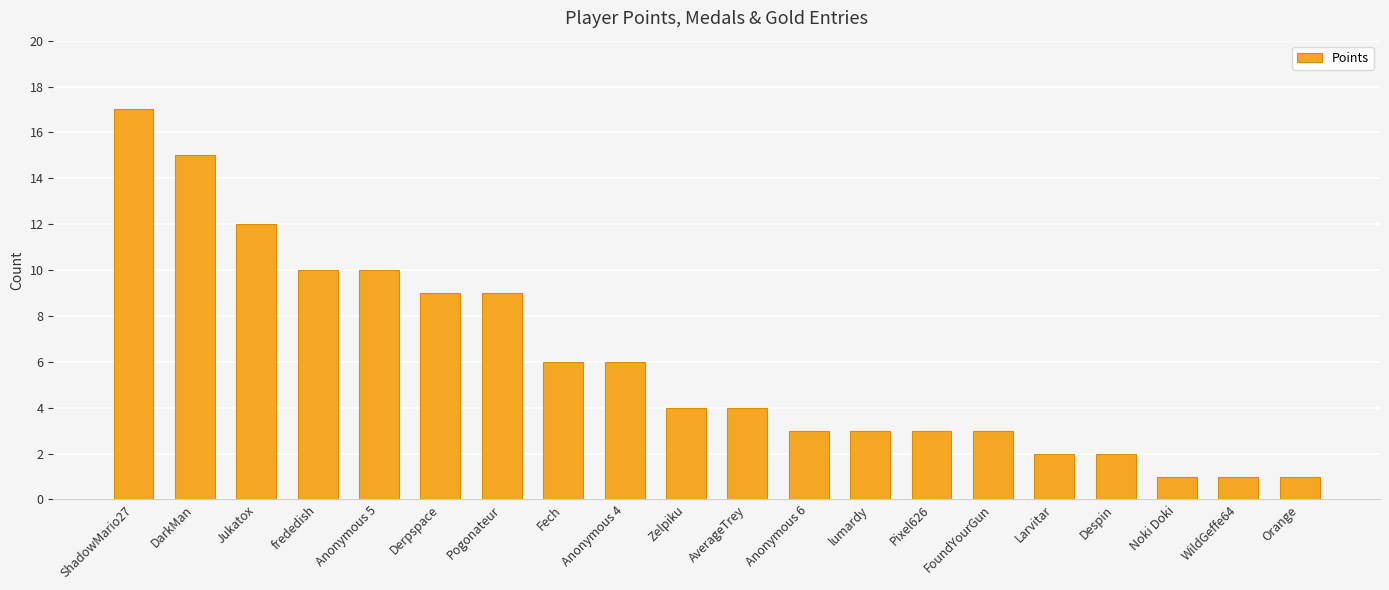

Which has a higher value, Jukatox or Anonymous 5?

Jukatox